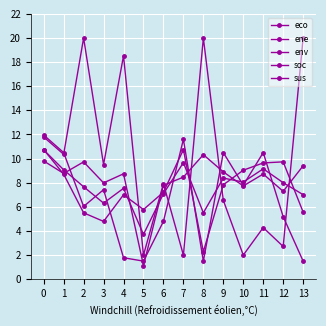

Which label corresponds to the largest value in the chart?

2